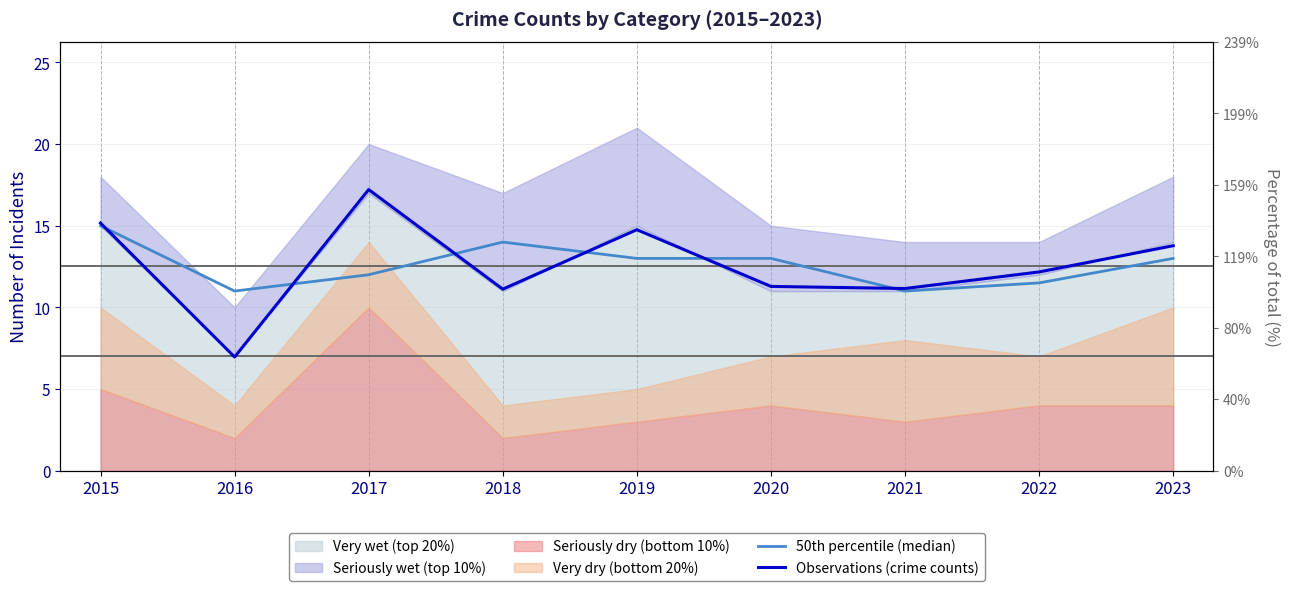

What is the approximate value of Observations (crime counts) at 2021?

11.2